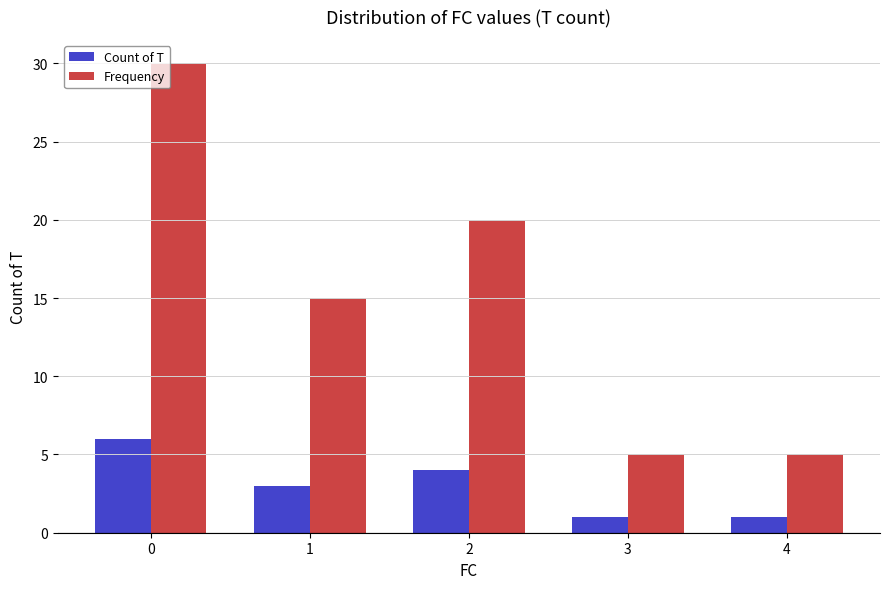

What are all the series names shown in the legend?

Count of T, Frequency